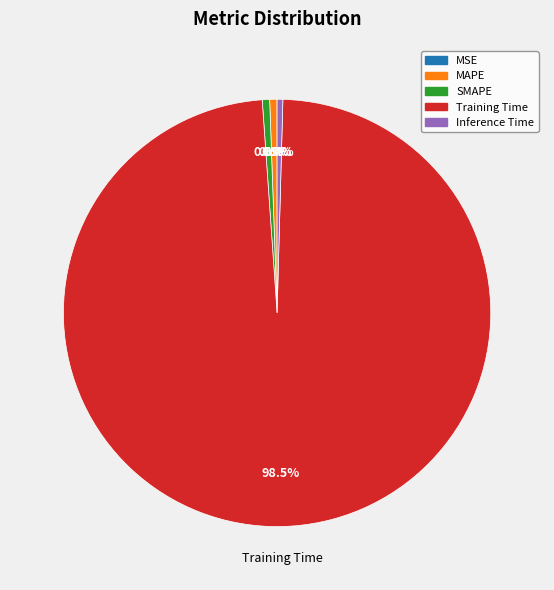

Does Training Time represent more than half of the total?

Yes